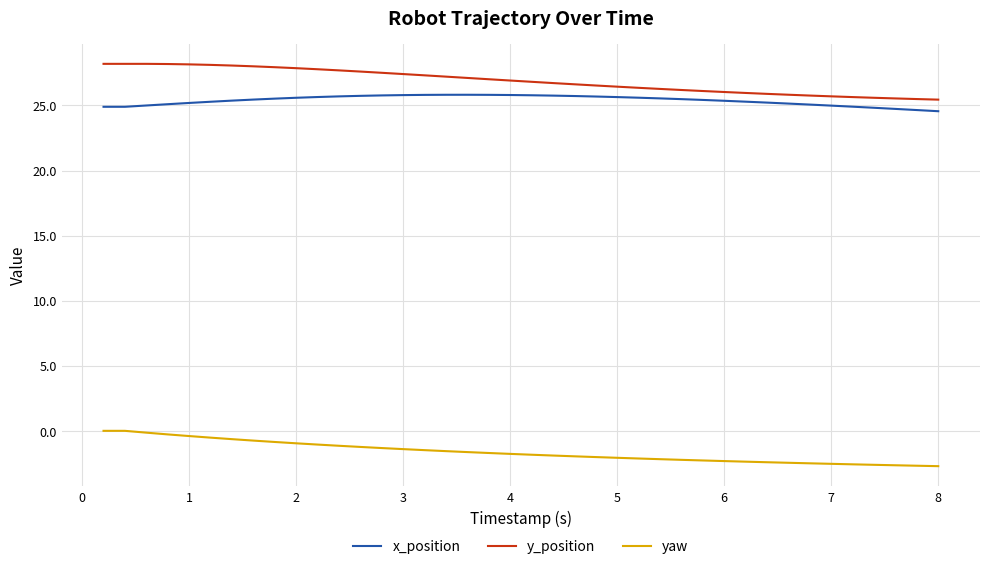

Which series has the largest total across all categories?

y_position